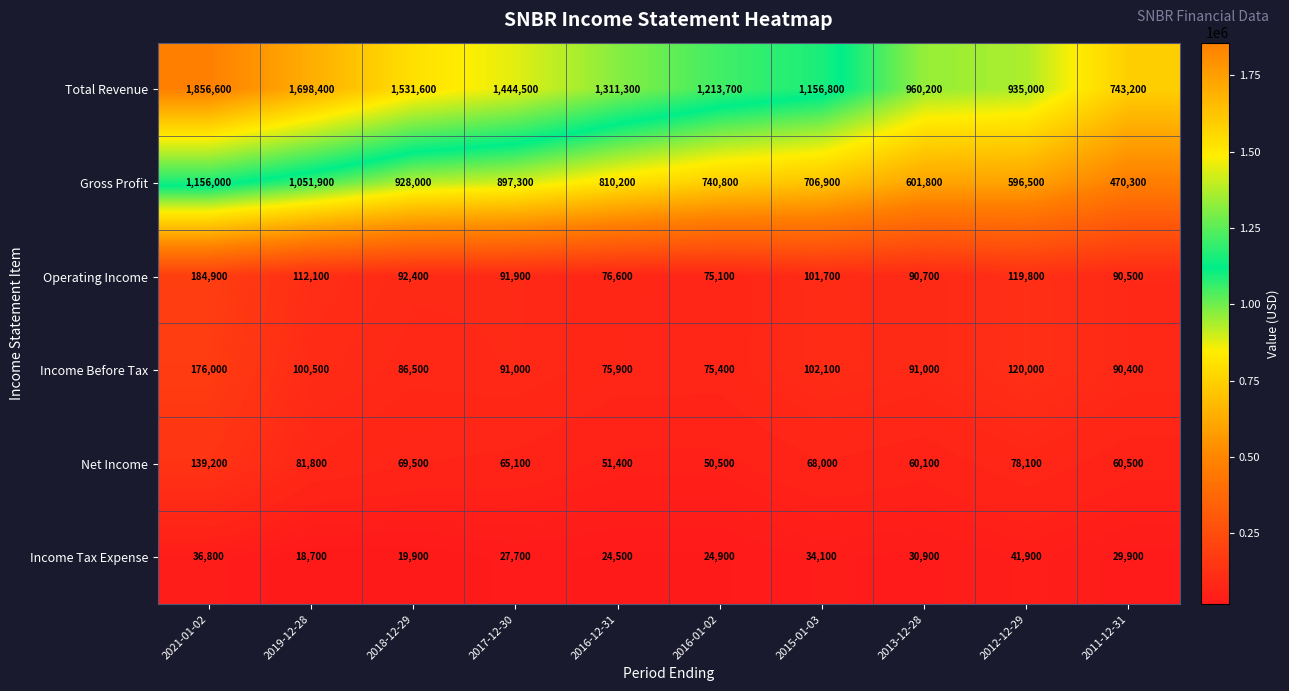

At which label is Operating Income closest to 130000?

2012-12-29